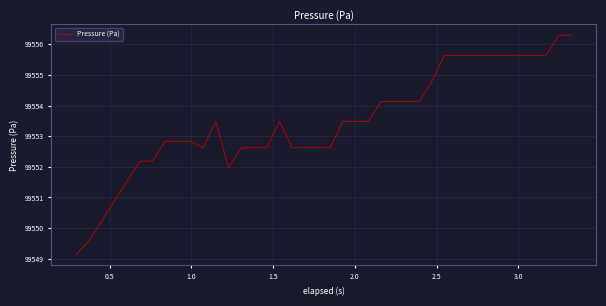

What is the average value?

99553.5